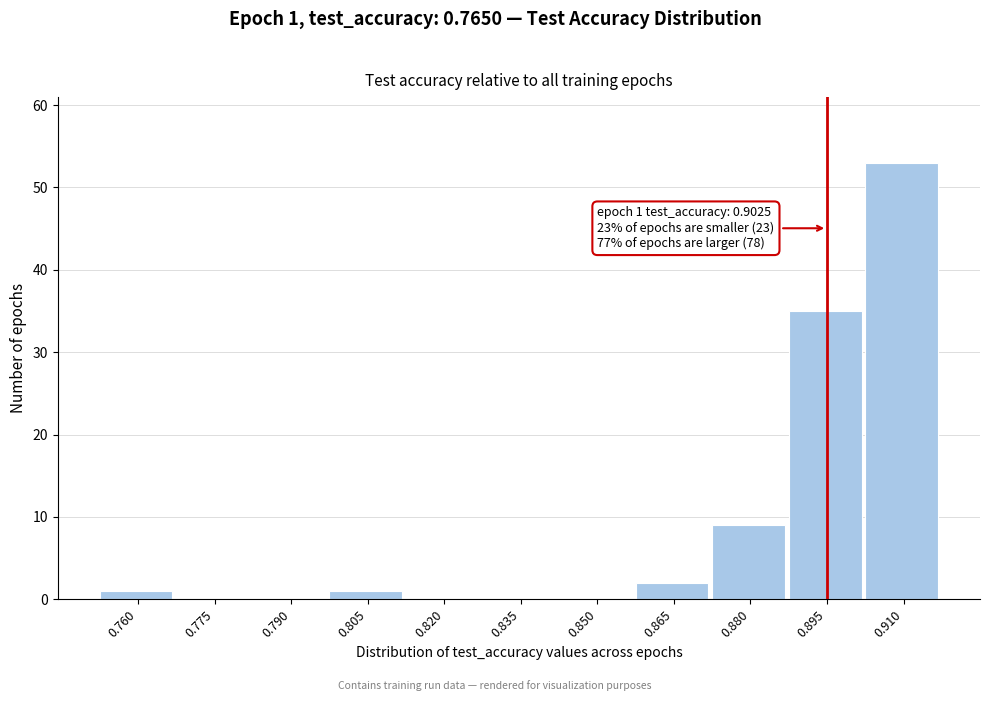

Reading left to right, transcribe all the data shown in this chart.

0.760=1	0.775=0	0.790=0	0.805=1	0.820=0	0.835=0	0.850=0	0.865=2	0.880=9	0.895=35	0.910=53